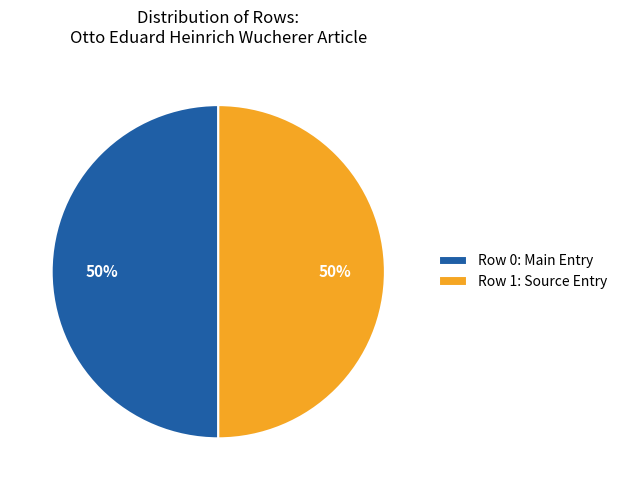

To the nearest percent, what portion does Row 0: Main Entry represent?

50%